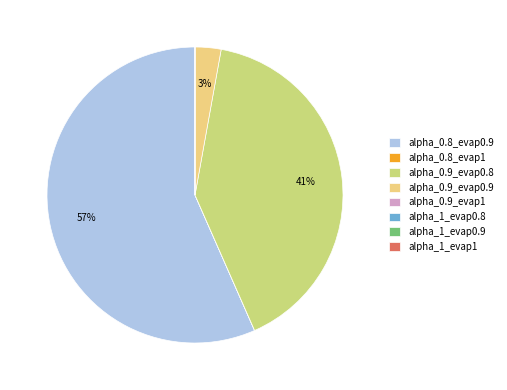

Combined, do alpha_0.8_evap0.9 and alpha_0.9_evap0.9 account for over 50%?

Yes